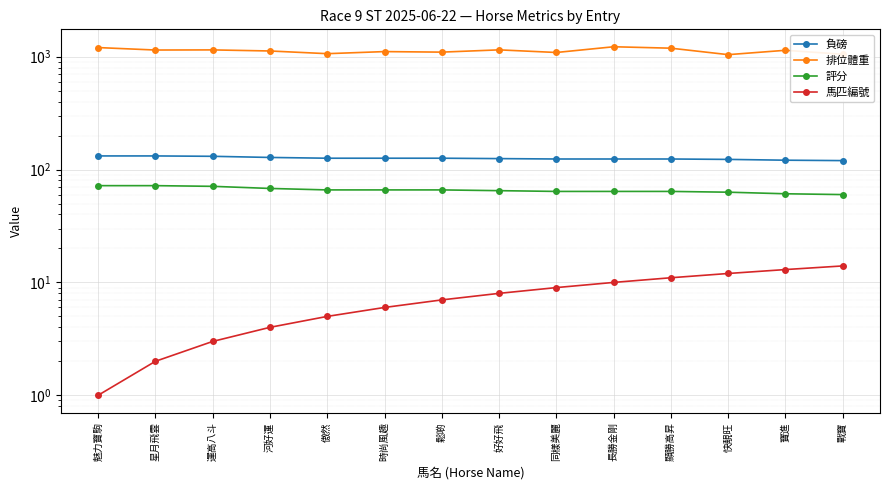

What are all the series names shown in the legend?

負磅, 排位體重, 評分, 馬匹編號